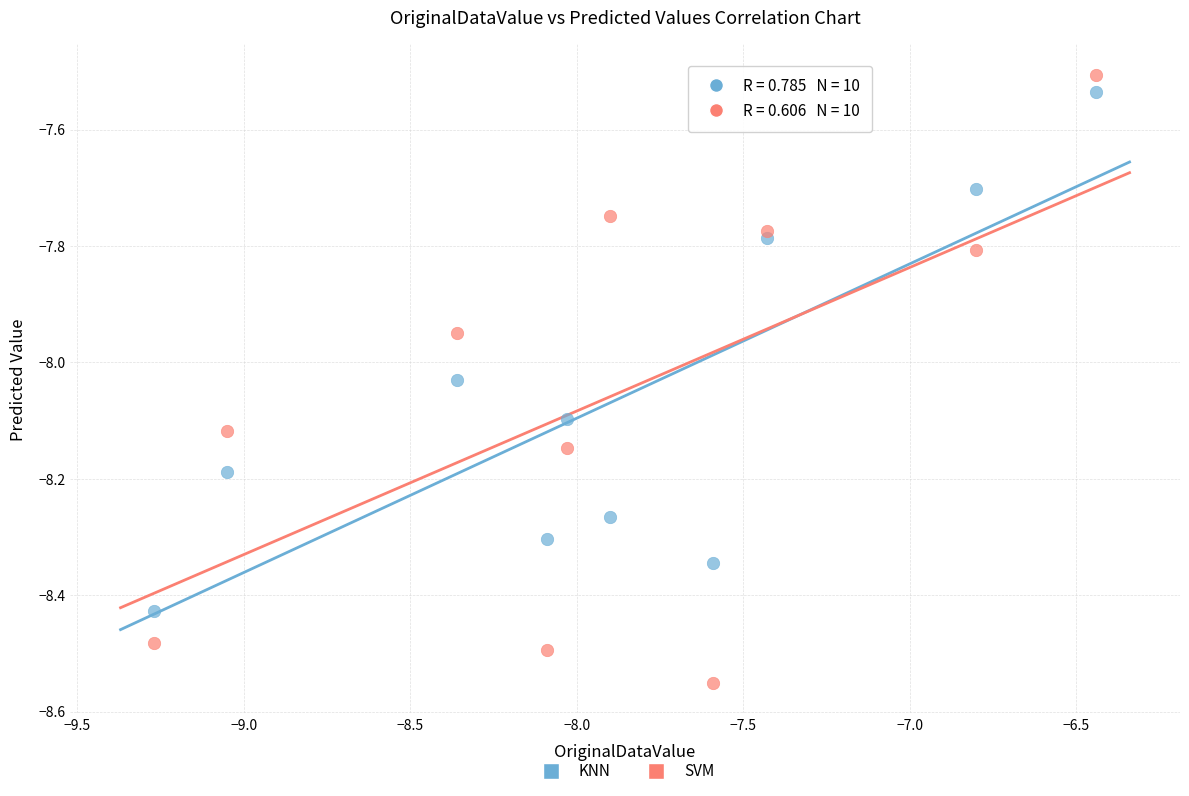

What are all the series names shown in the legend?

KNN, SVM